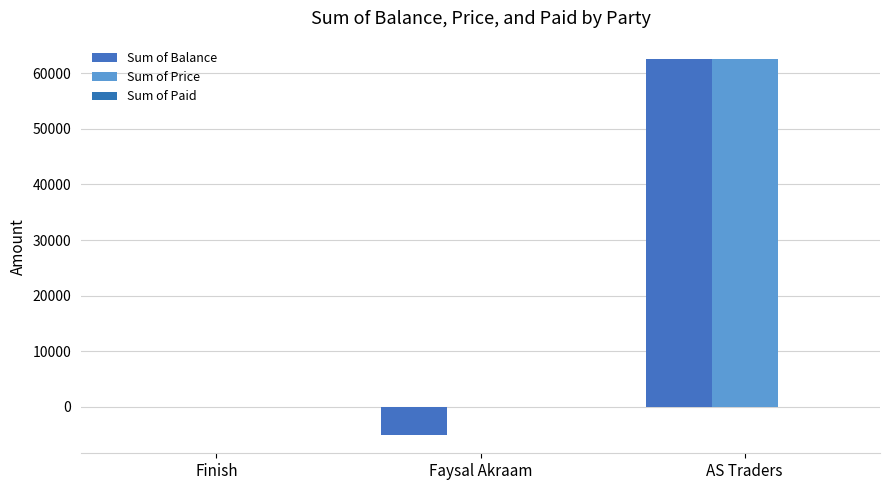

At which category is the sum across all series the highest?

AS Traders